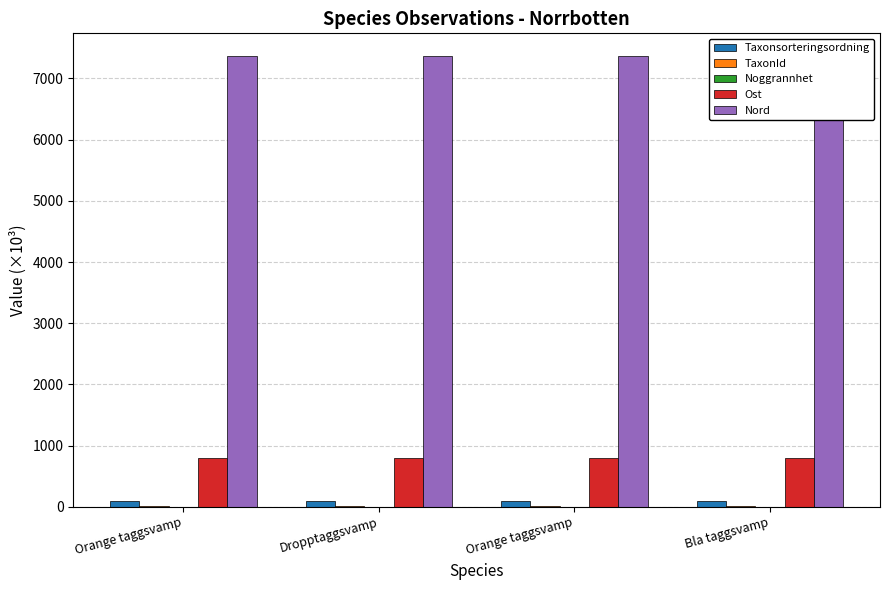

The Taxonsorteringsordning series shows 90.6 at Bla taggsvamp. True or false?

True